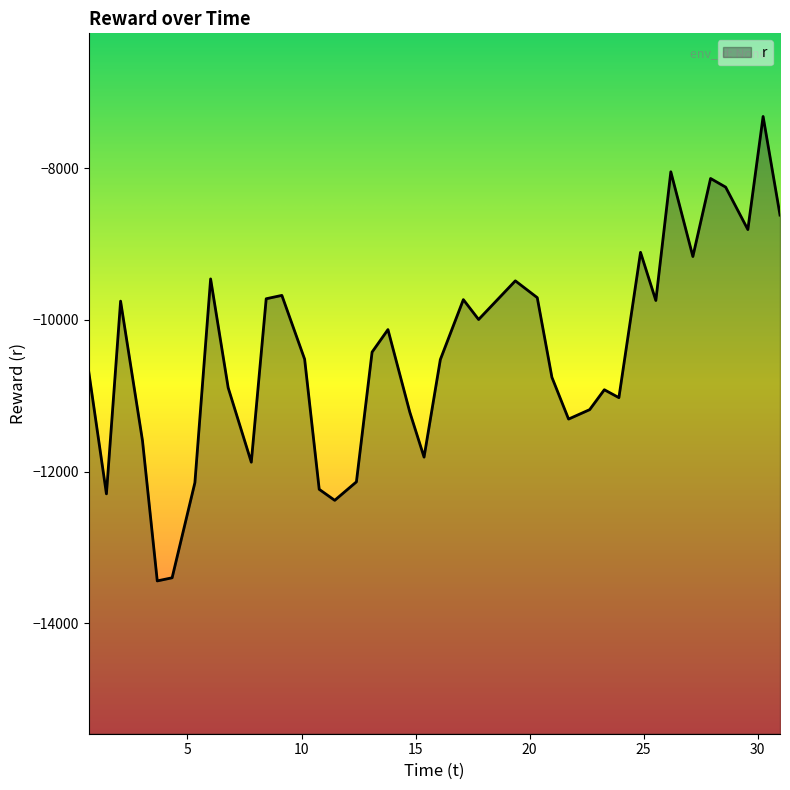

What is the difference between the maximum and minimum values?

6129.0